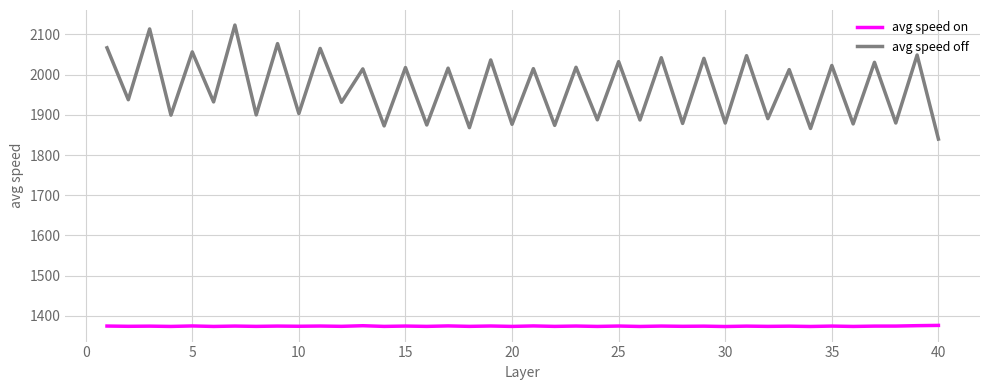

Which series has the largest total across all categories?

avg speed off